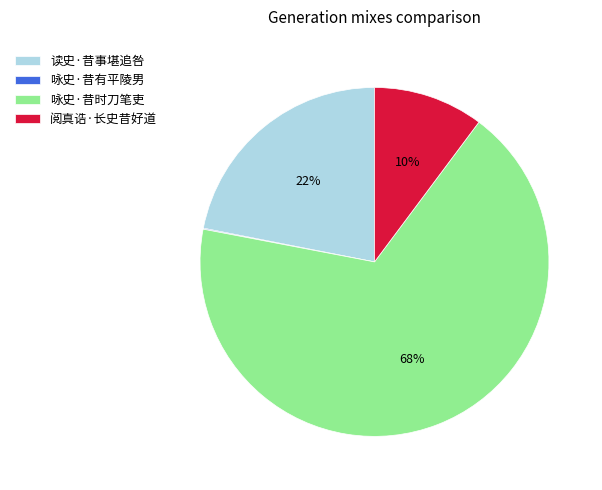

Which category has the biggest portion of the pie?

咏史·昔时刀笔吏